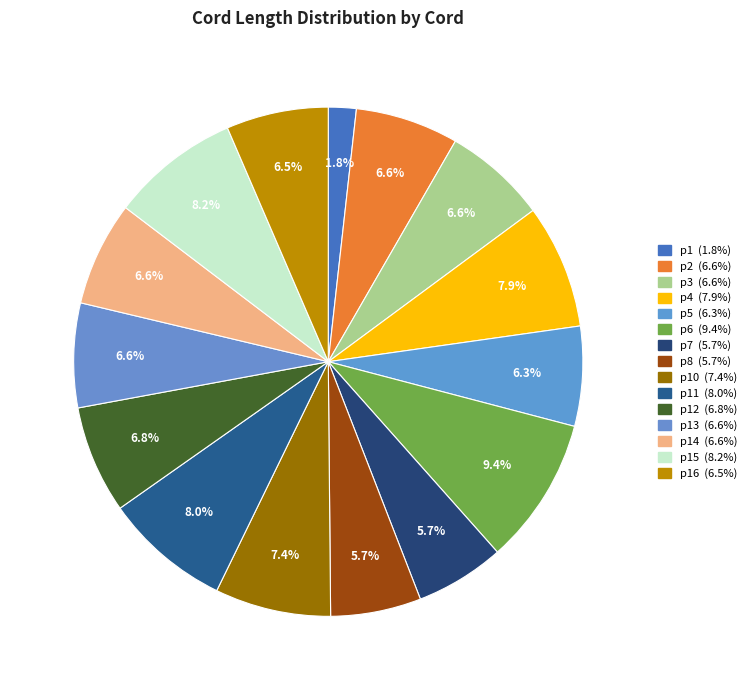

Is there a majority slice in this chart?

No